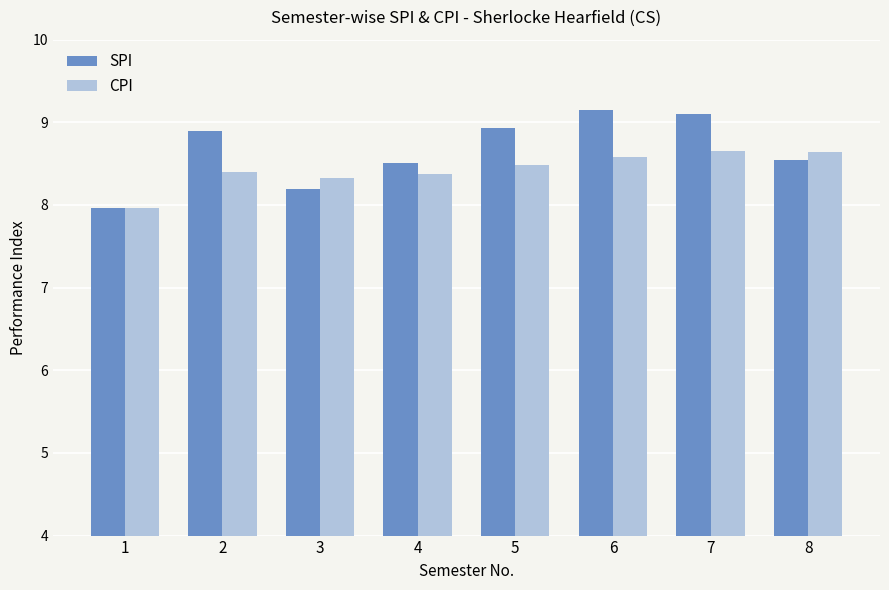

Which series has the largest total across all categories?

SPI